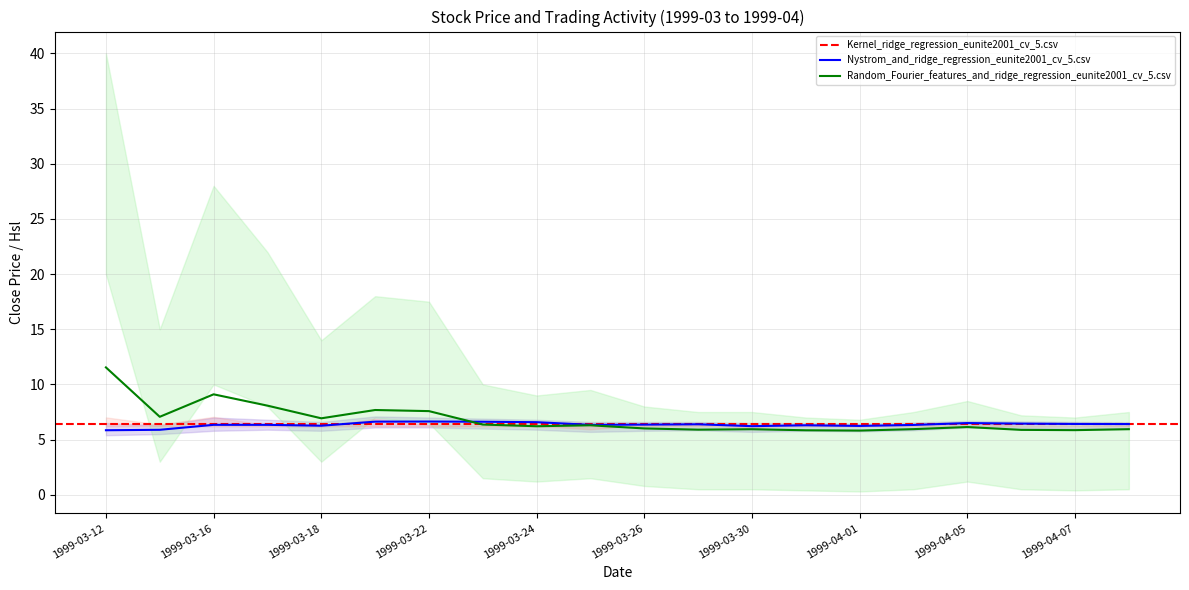

Which series changed the most between 1999-03-12 and 1999-03-26?

Hsl